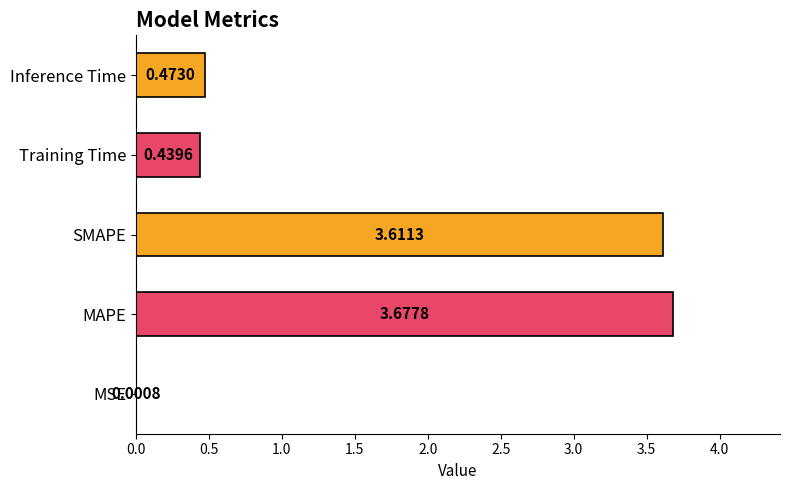

At which label is the value closest to 1?

Inference Time